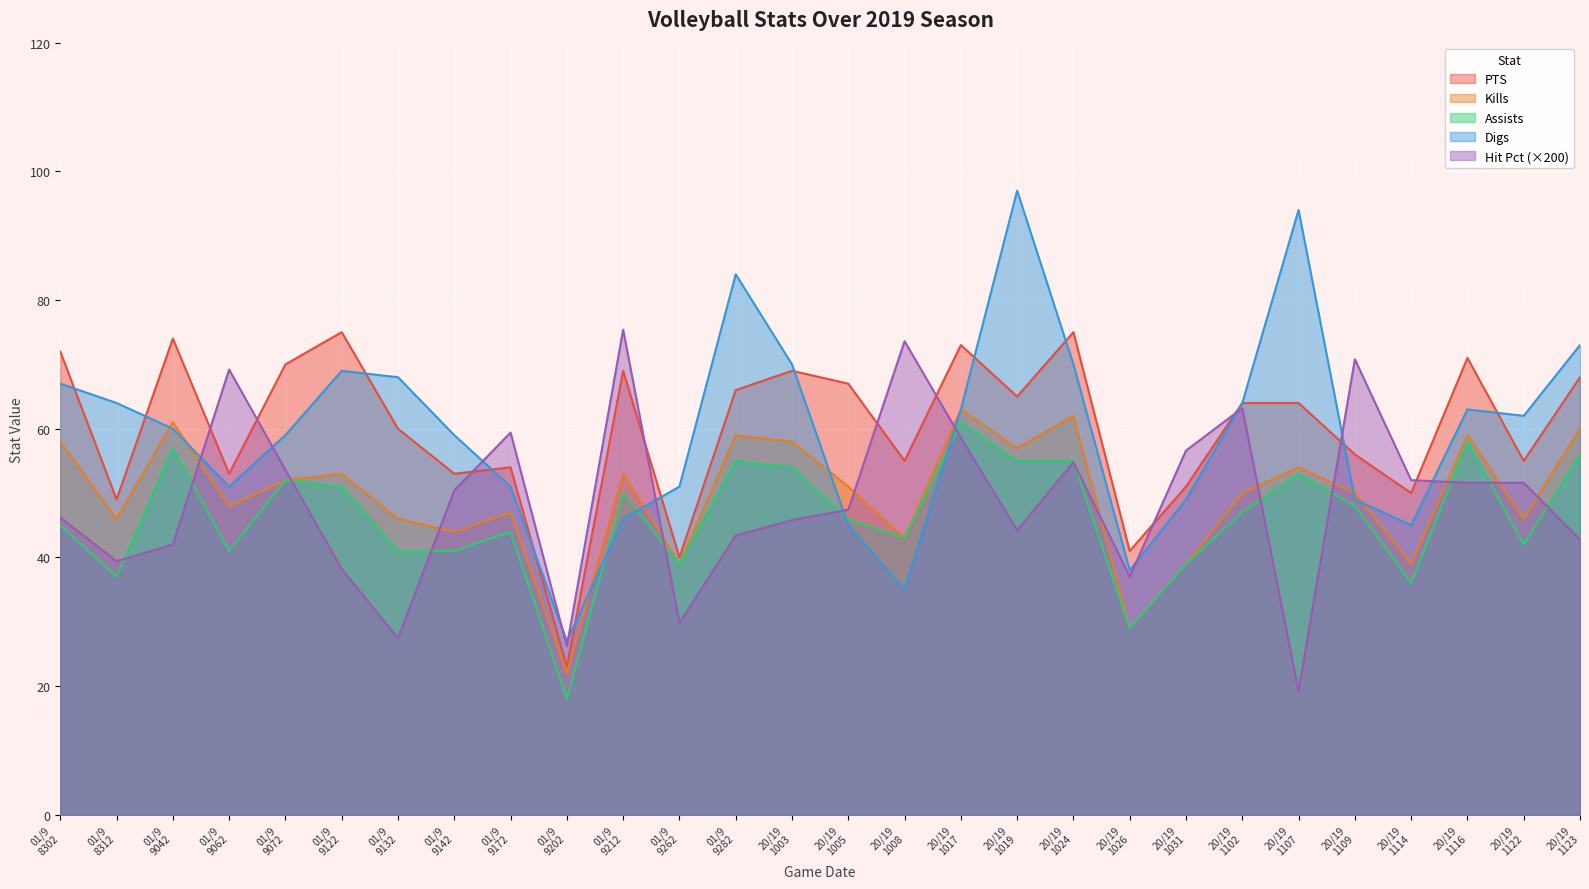

True or false: Kills and PTS intersect in this chart.

False